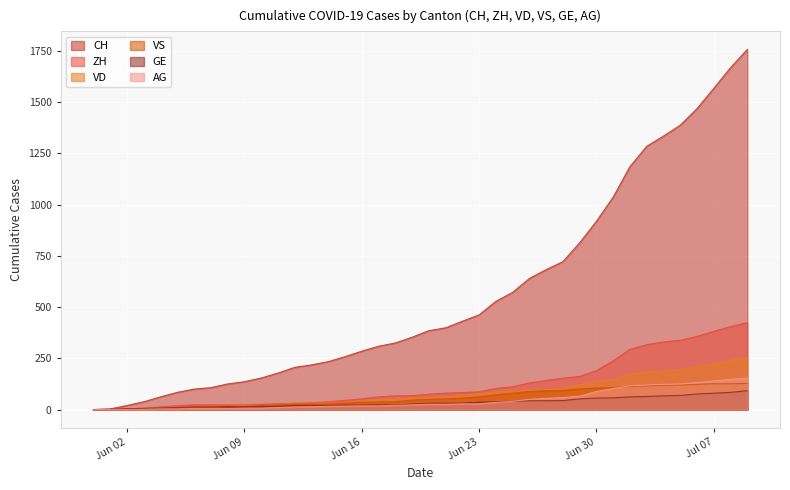

Reading left to right, list all the values displayed in this chart.

CH: 0	3	20	38	62	84	100	107	125	136	154	178	206	218	234	258	285	309	325	353	385	399	431	462	528	572	640	683	722	814	919	1037	1186	1285	1335	1388	1469	1568	1669	1758
ZH: 0	0	2	5	13	19	23	23	23	23	26	28	30	33	38	45	52	62	67	68	75	80	83	87	103	111	130	142	153	162	190	238	294	317	330	338	357	382	405	424
VD: 0	0	4	6	9	11	13	15	16	19	20	24	31	31	32	35	43	48	50	56	58	60	71	77	86	89	95	97	105	121	138	147	172	185	188	195	208	224	240	252
VS: 0	1	2	2	4	6	7	9	14	15	19	23	27	27	27	32	36	37	38	46	50	52	56	62	72	80	88	92	93	101	105	108	112	116	118	120	123	126	126	128
GE: 0	1	4	6	8	10	13	13	14	14	16	16	20	20	20	22	22	23	23	27	31	31	32	36	38	40	43	43	44	52	56	57	62	64	67	69	76	80	84	92
AG: 0	0	0	1	3	3	5	5	5	7	7	10	13	14	16	17	18	18	21	23	26	26	28	28	35	40	50	55	59	65	88	103	116	120	123	125	132	140	147	153